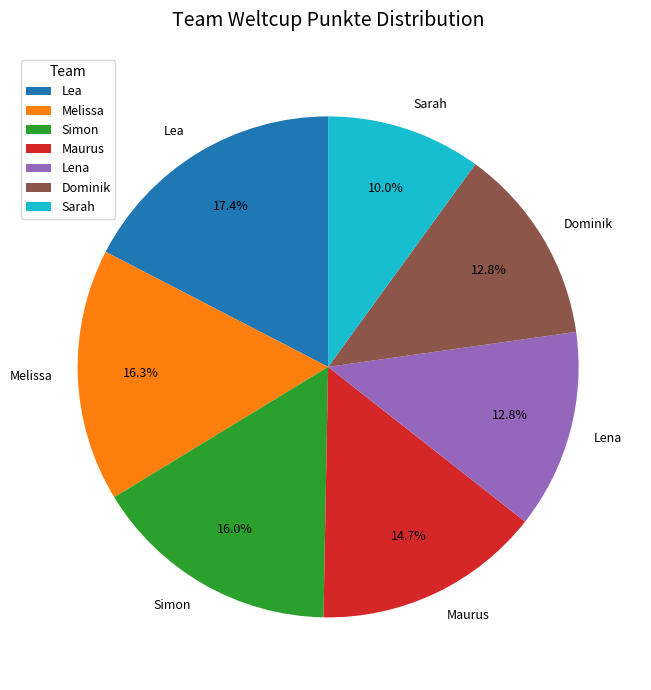

Does Simon account for over 50% of the chart?

No